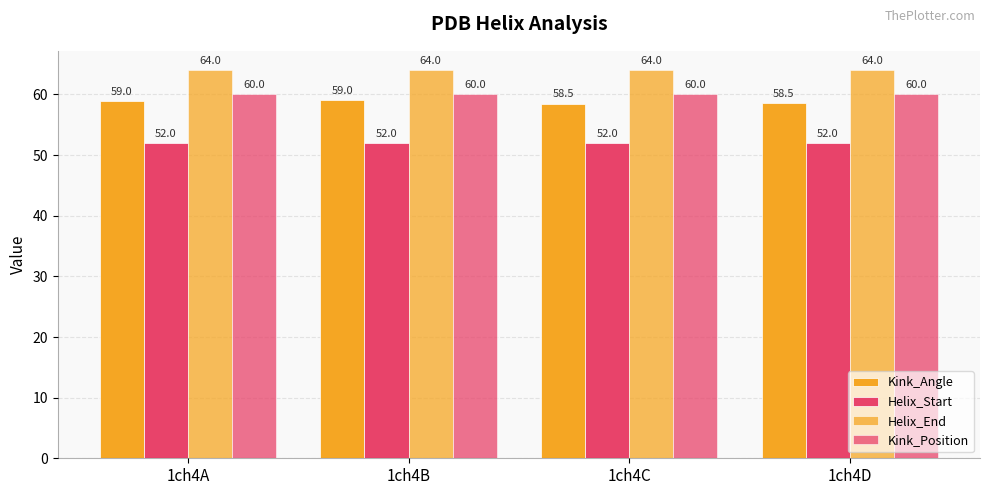

Are the bars horizontal?

No